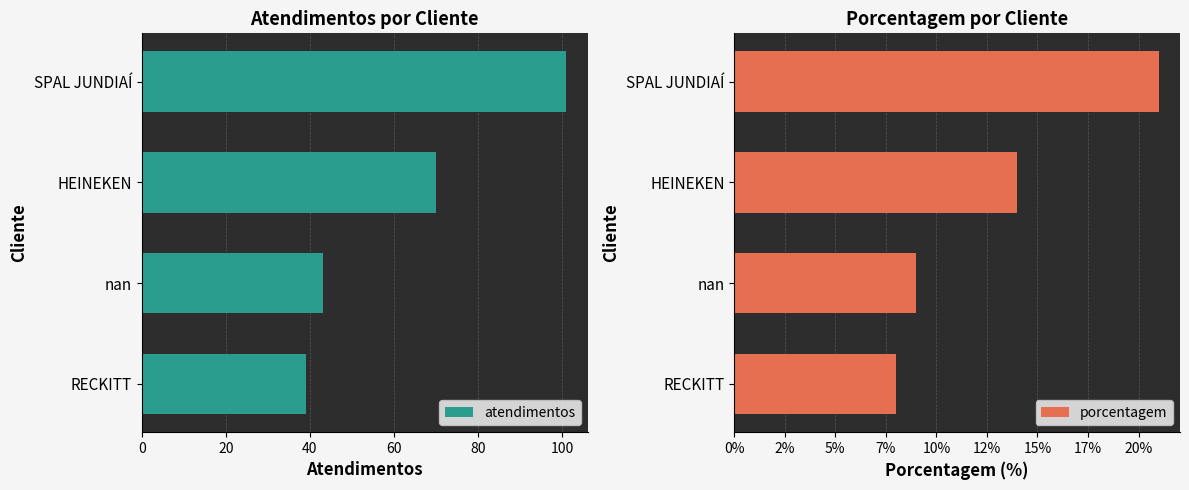

At how many categories does at least one series exceed 46?

2